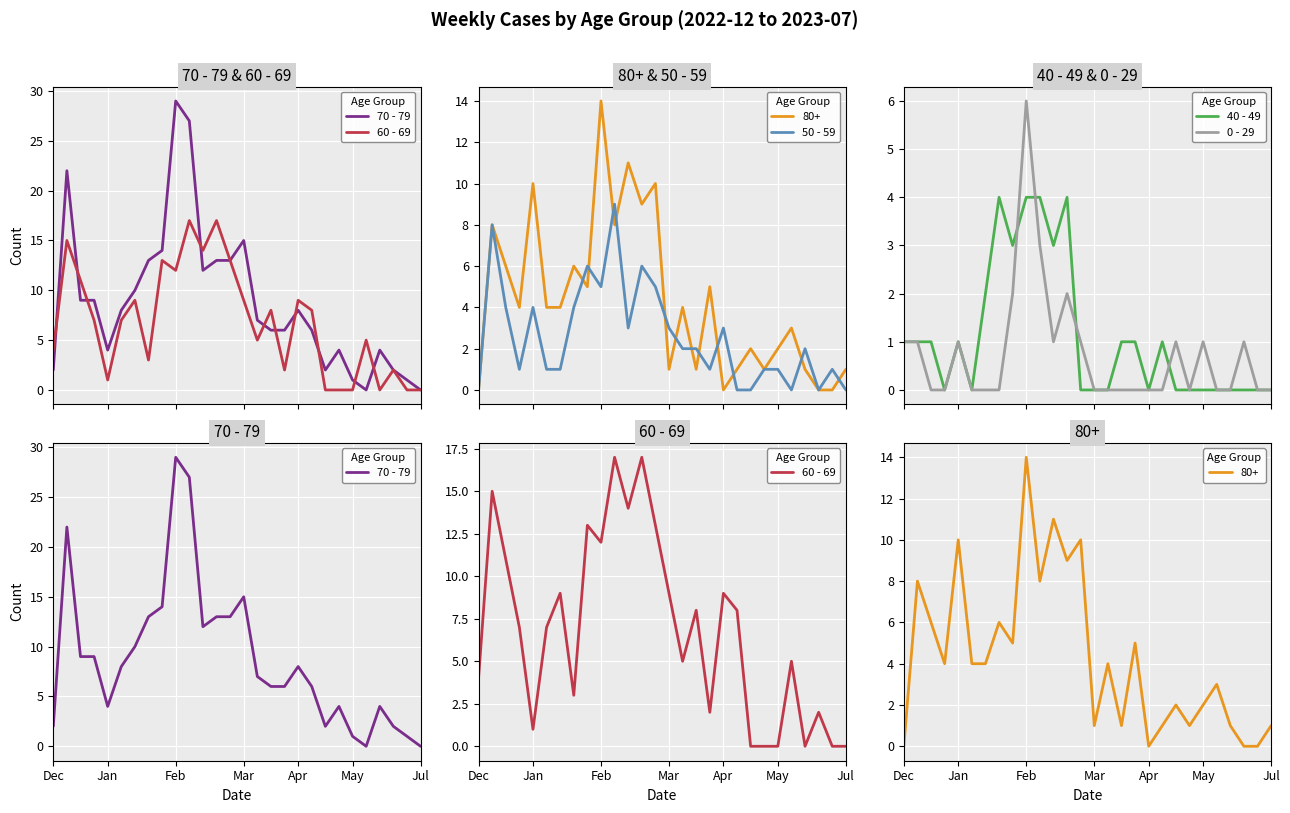

In 70 - 79, how many points are higher than both neighbors (excluding endpoints)?

6